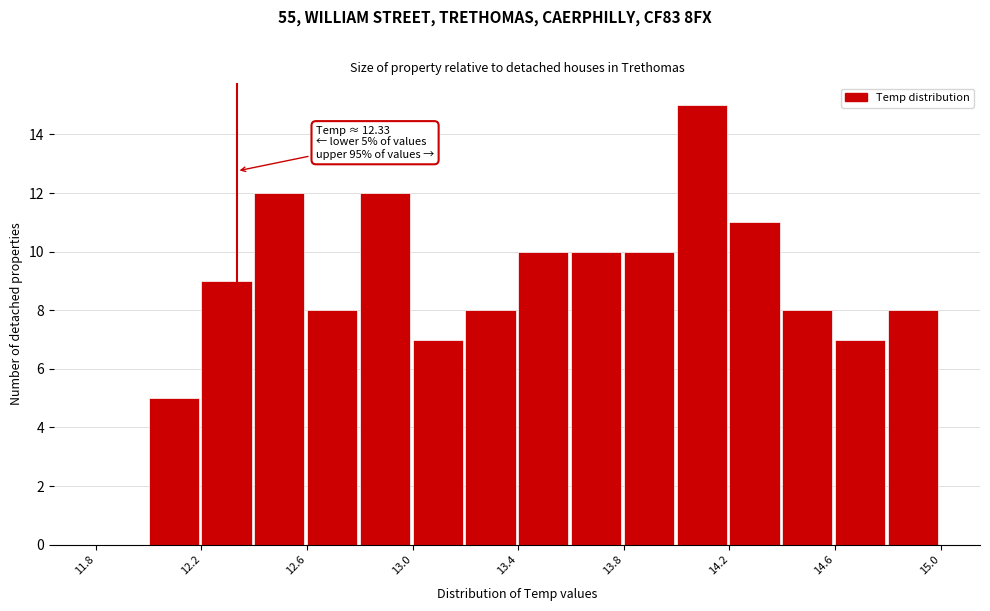

Over which range of the x-axis is the bar tallest?

14.0 to 14.2